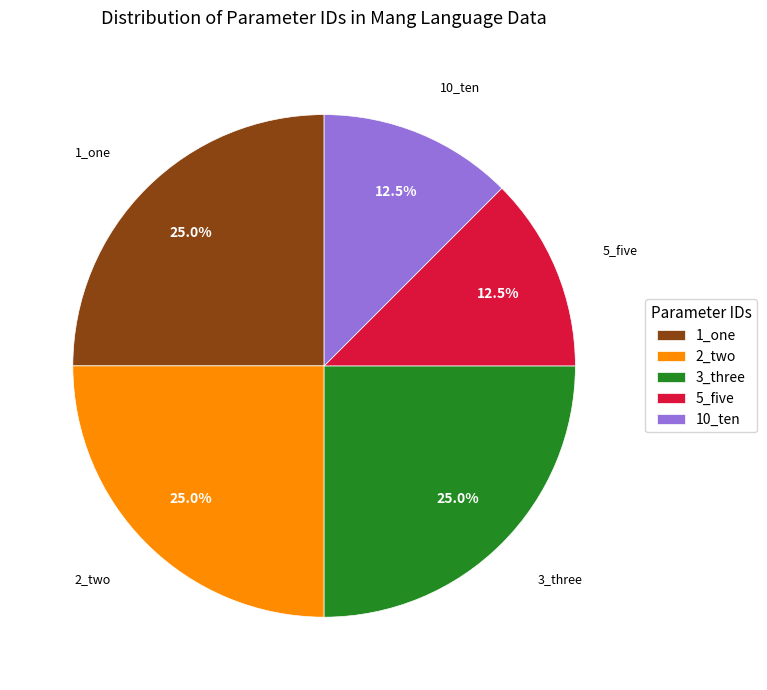

What is the ratio of the value at 5_five to the value at 1_one?

0.5